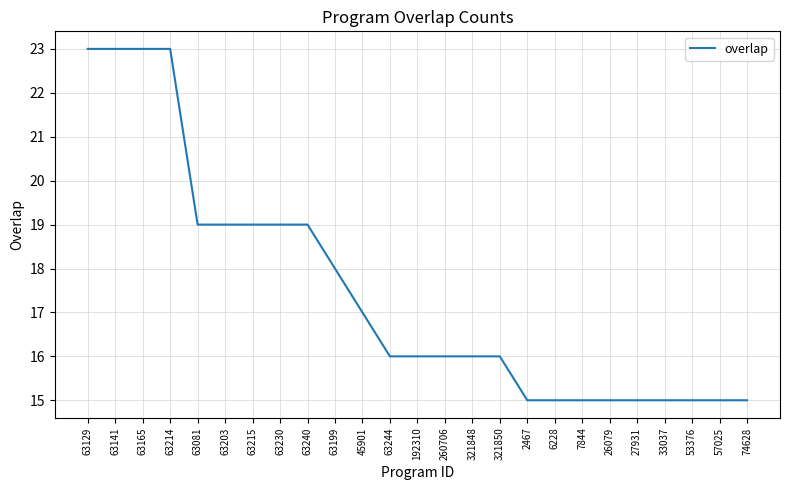

What position from the left is 27931?

21